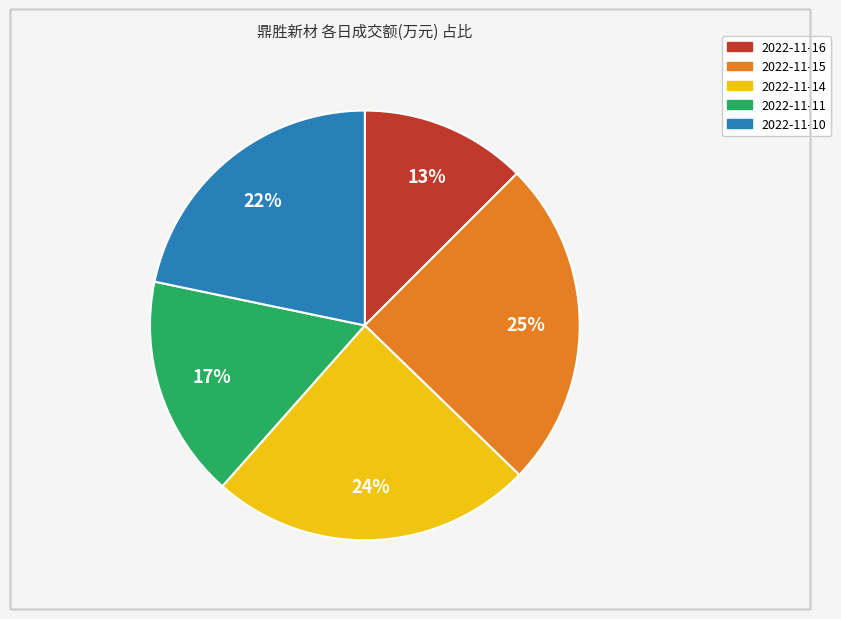

To the nearest percent, what is the difference between the largest and smallest slice percentages?

12%